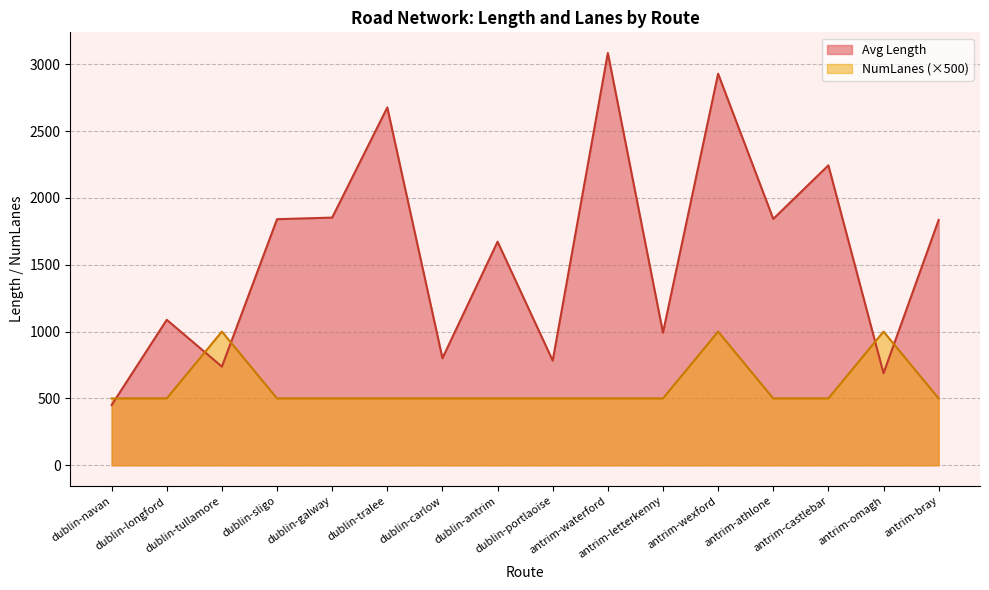

What is the highest value of the Avg numLanes series?

1000.0